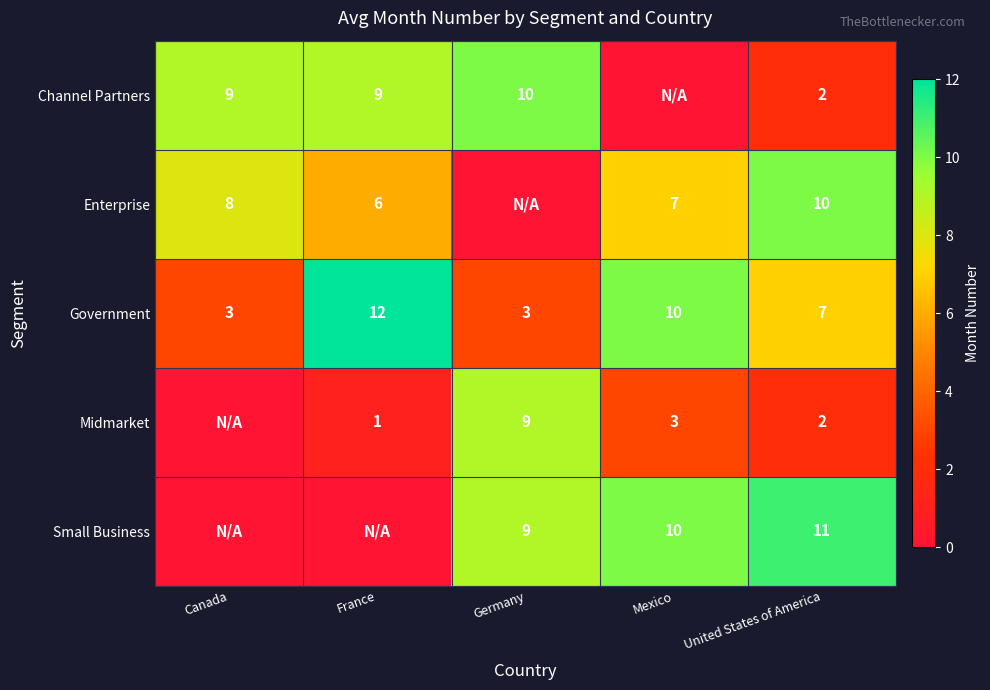

Is the value of Government at France greater than the value of Small Business at Germany?

Yes